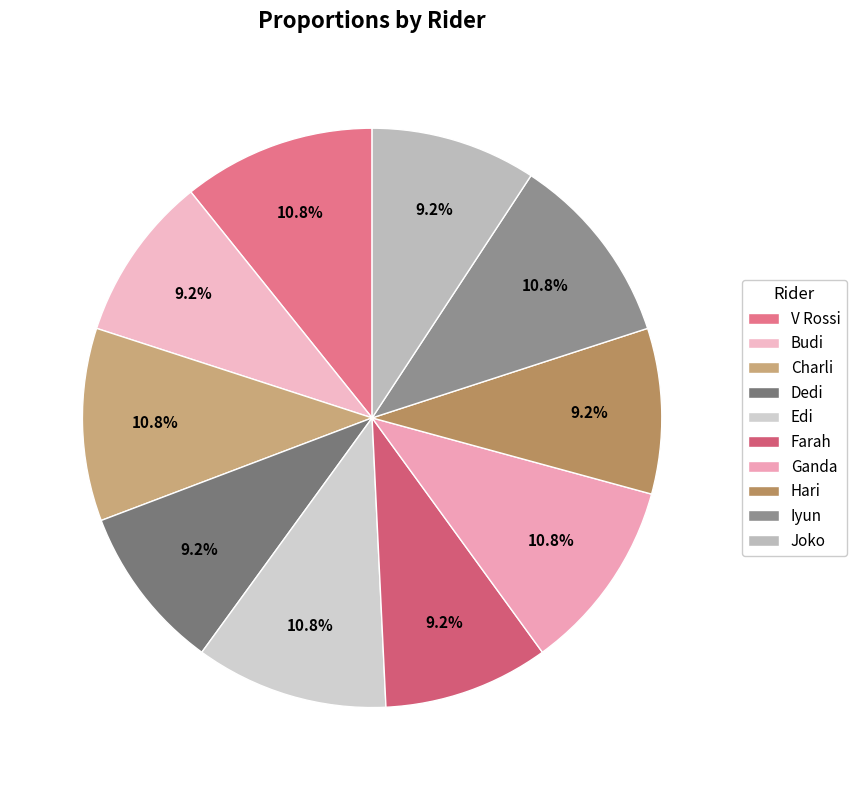

Is it true that Charli is 11% of the pie?

True